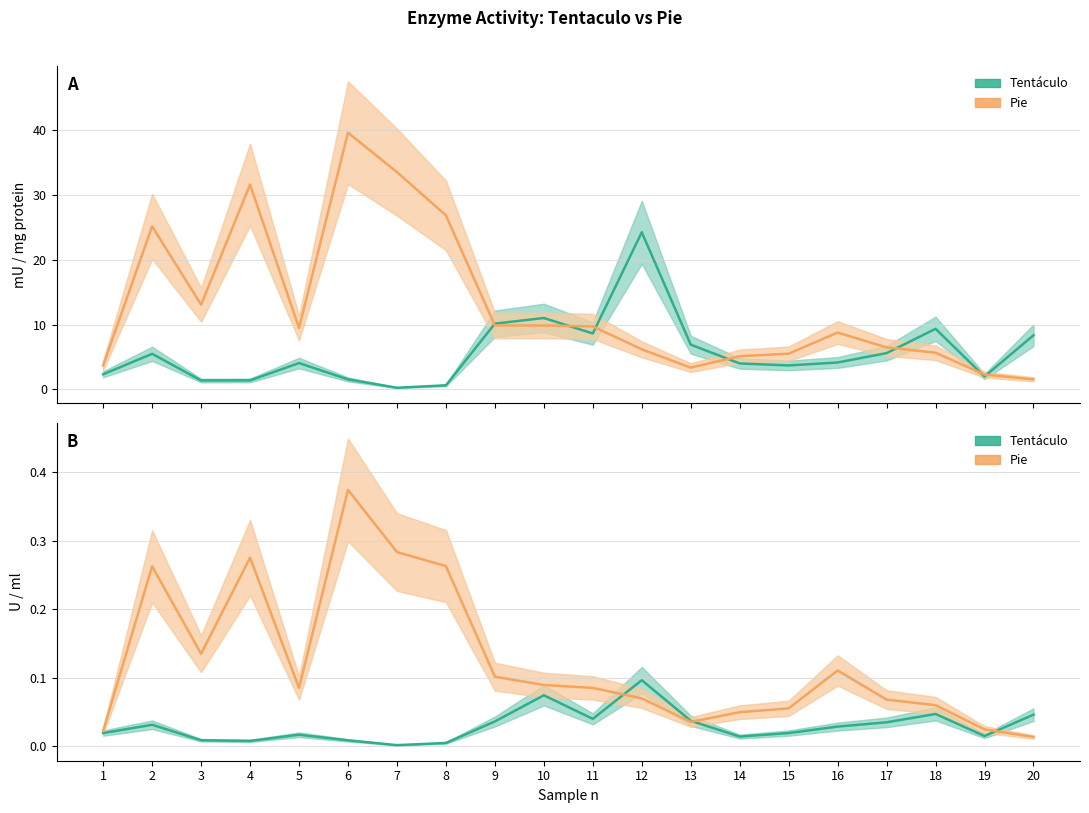

Does the chart have visible grid lines?

Yes